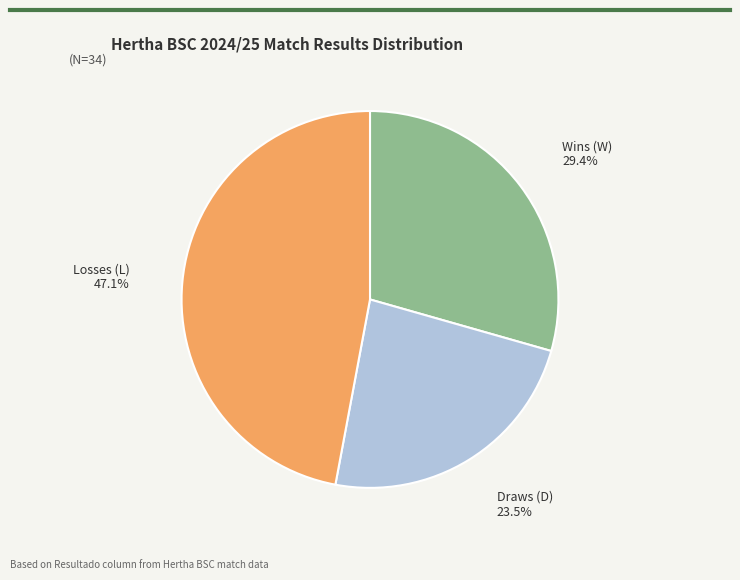

Is there any slice that represents more than half of the pie?

No